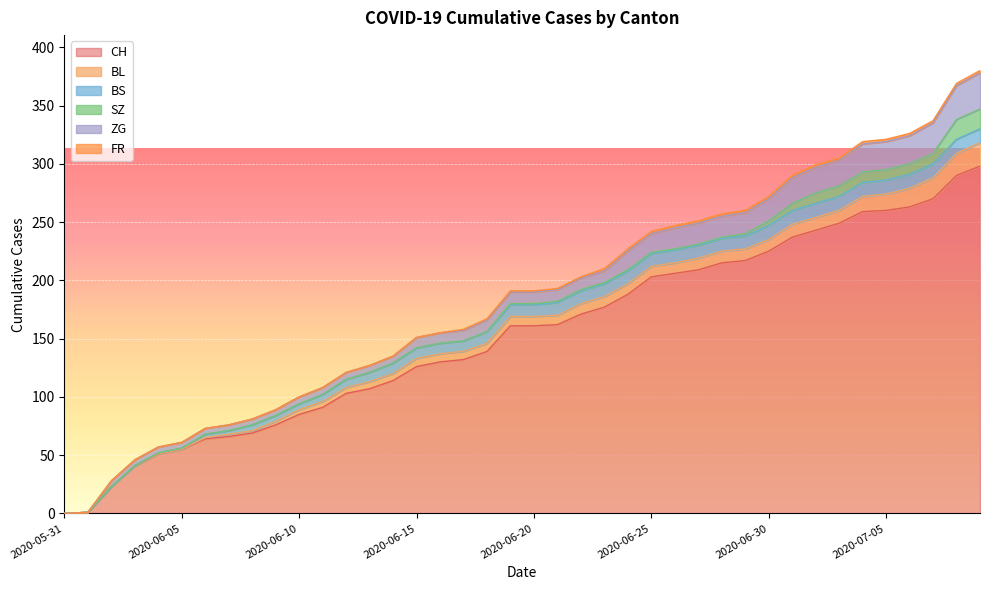

Where is BS nearest to the value 6?

2020-06-11